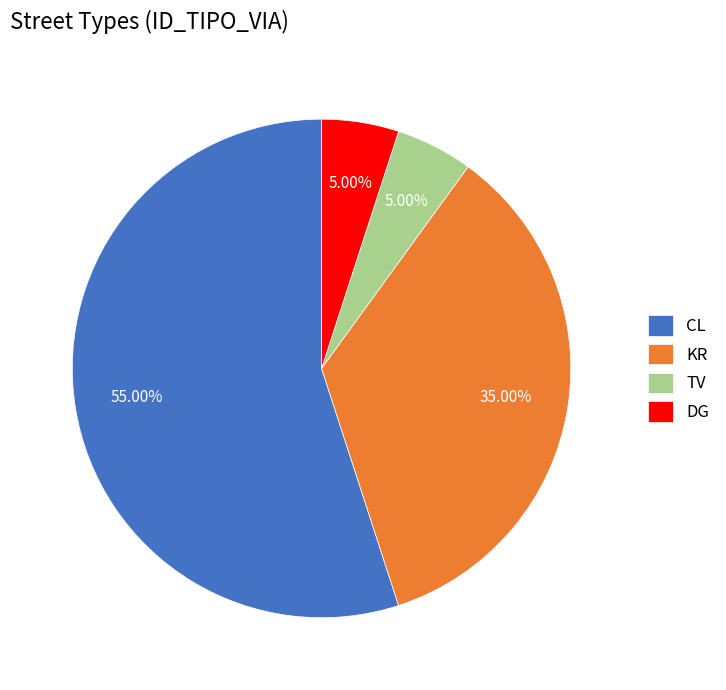

To the nearest percent, what percentage of the pie is KR?

35%